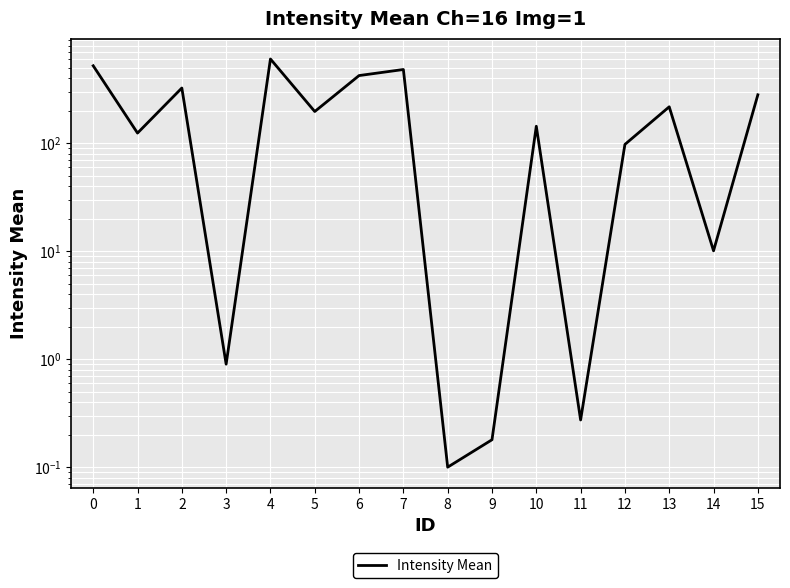

The chart shows a value of 153.8 at 12. True or false?

False